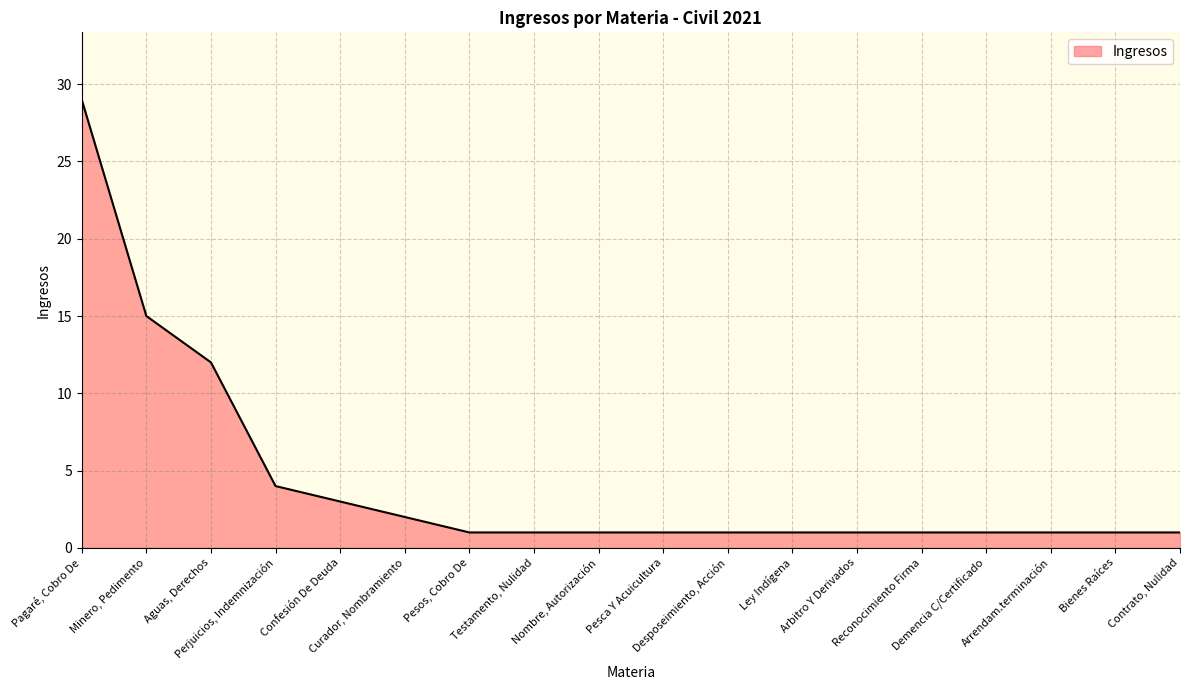

Between Pagaré, Cobro De and Ley Indígena, which is larger?

Pagaré, Cobro De